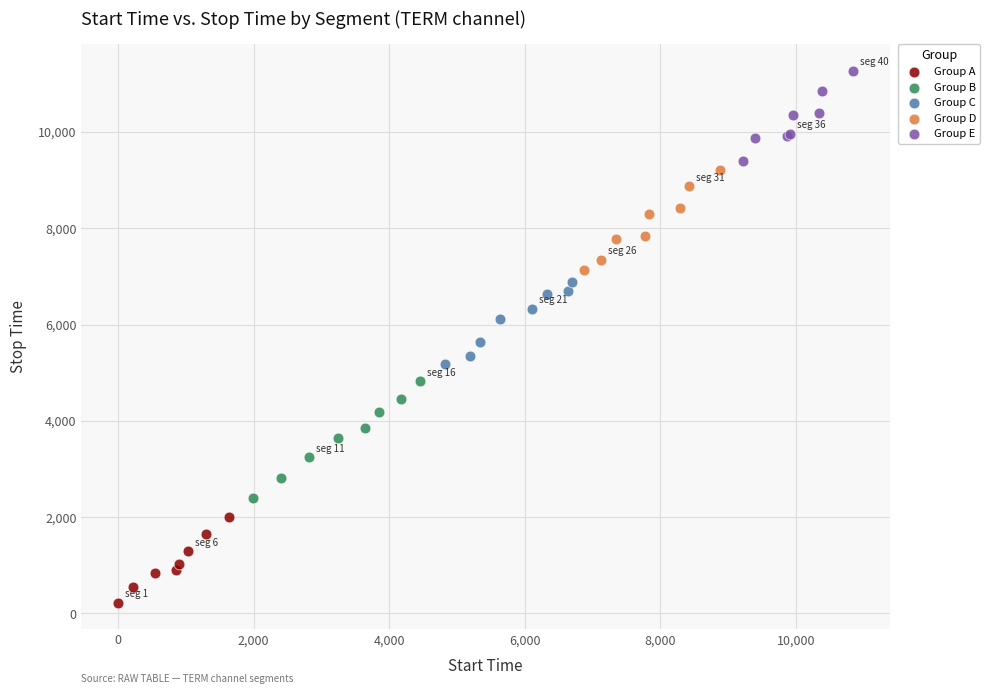

Which series reaches the minimum Y coordinate?

Group A